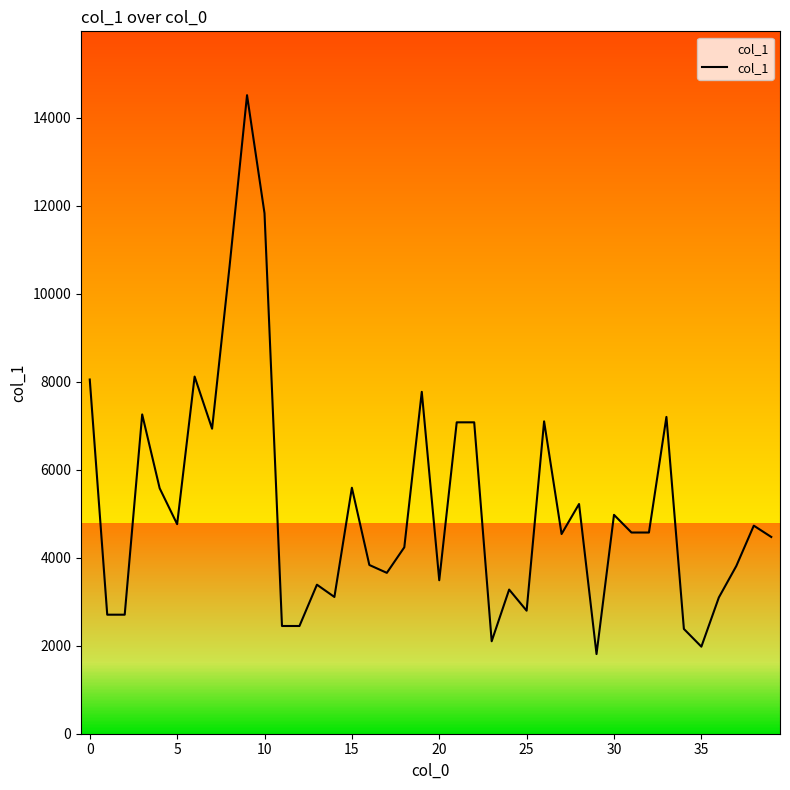

What is the minimum value shown in the chart?

1811